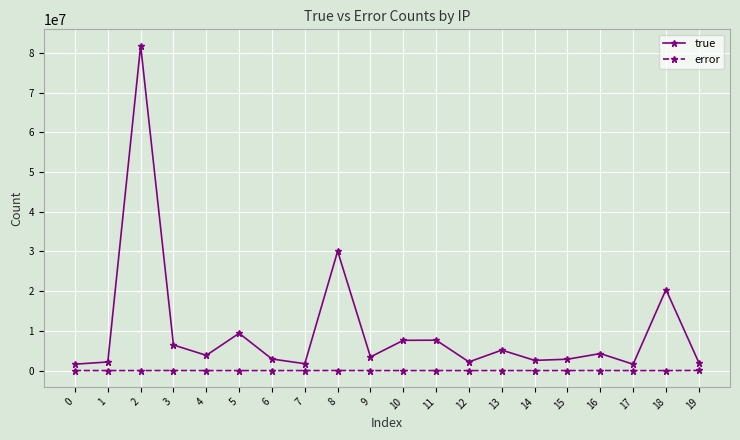

Rank the series by their average value, from highest to lowest.

true, error